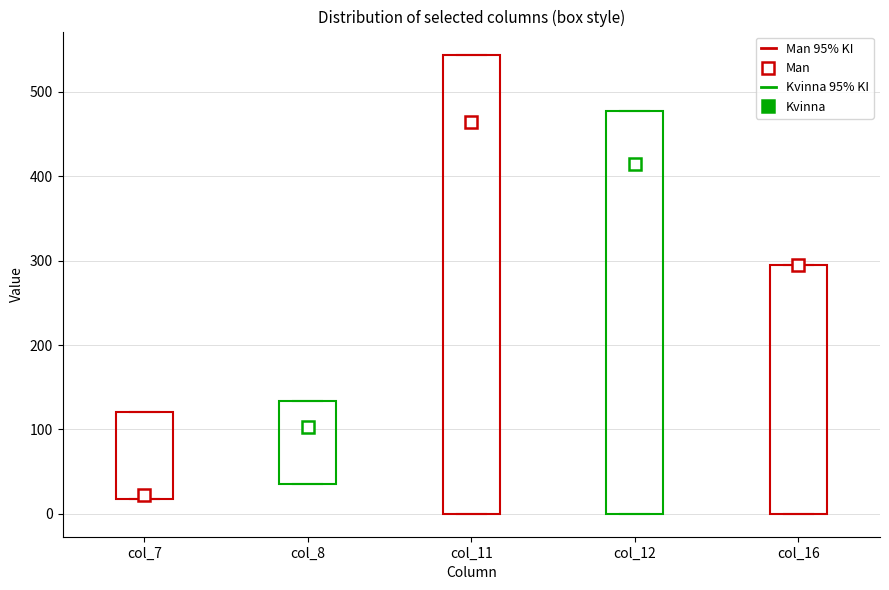

Which box is the tallest, from its lower edge to its upper edge?

col_11